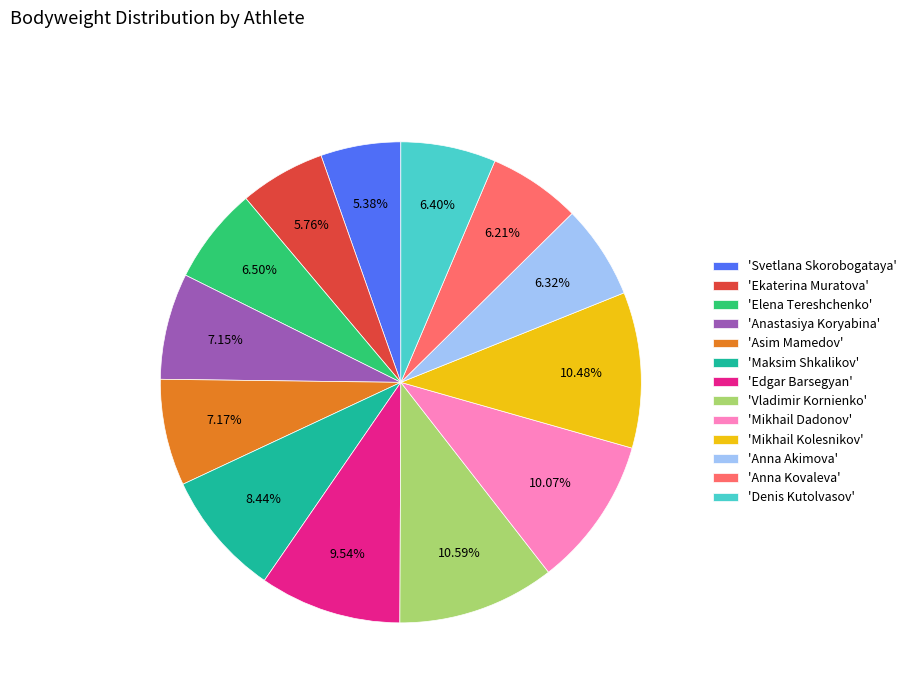

Does any single category account for the majority?

No